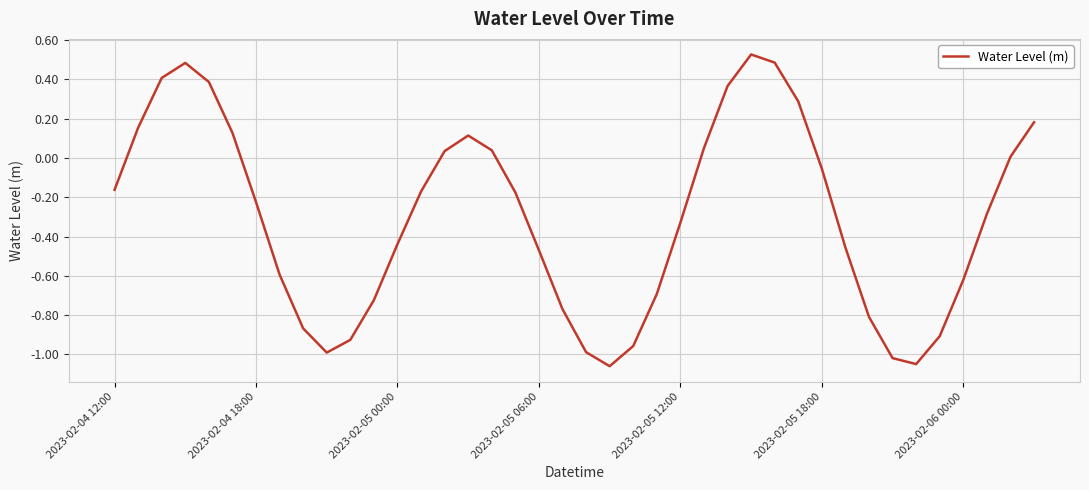

What is the difference between the maximum and minimum values?

1.6